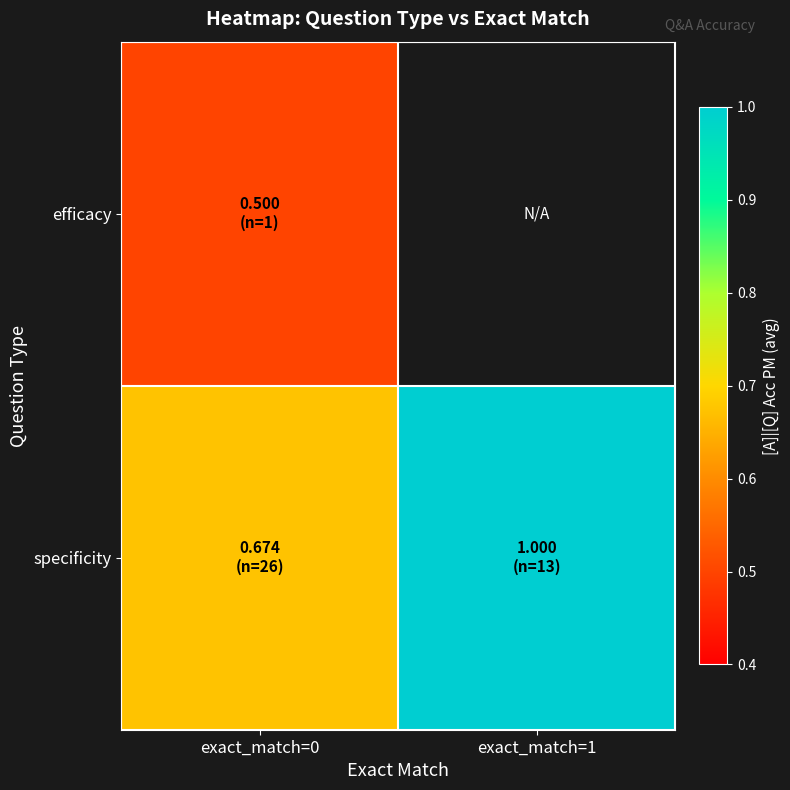

What is the difference between the maximum and minimum values in the specificity series?

0.3